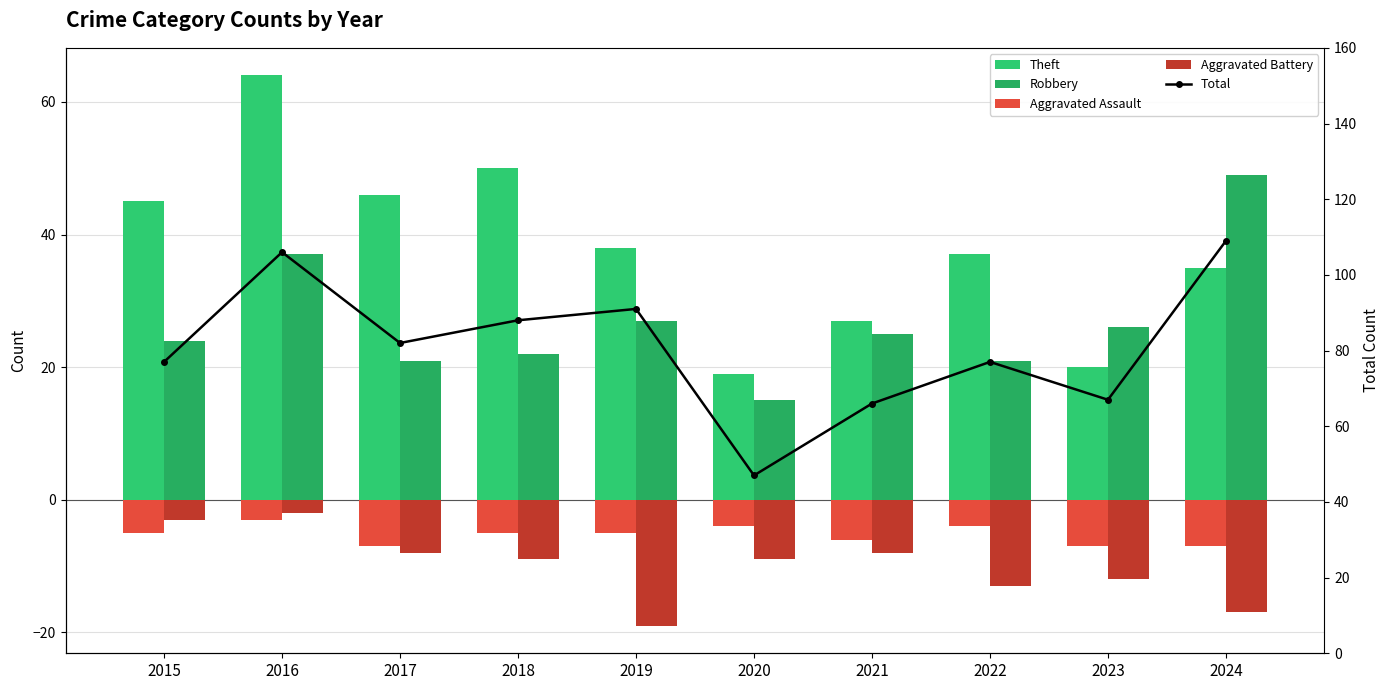

At which category is the sum across all series the highest?

2016